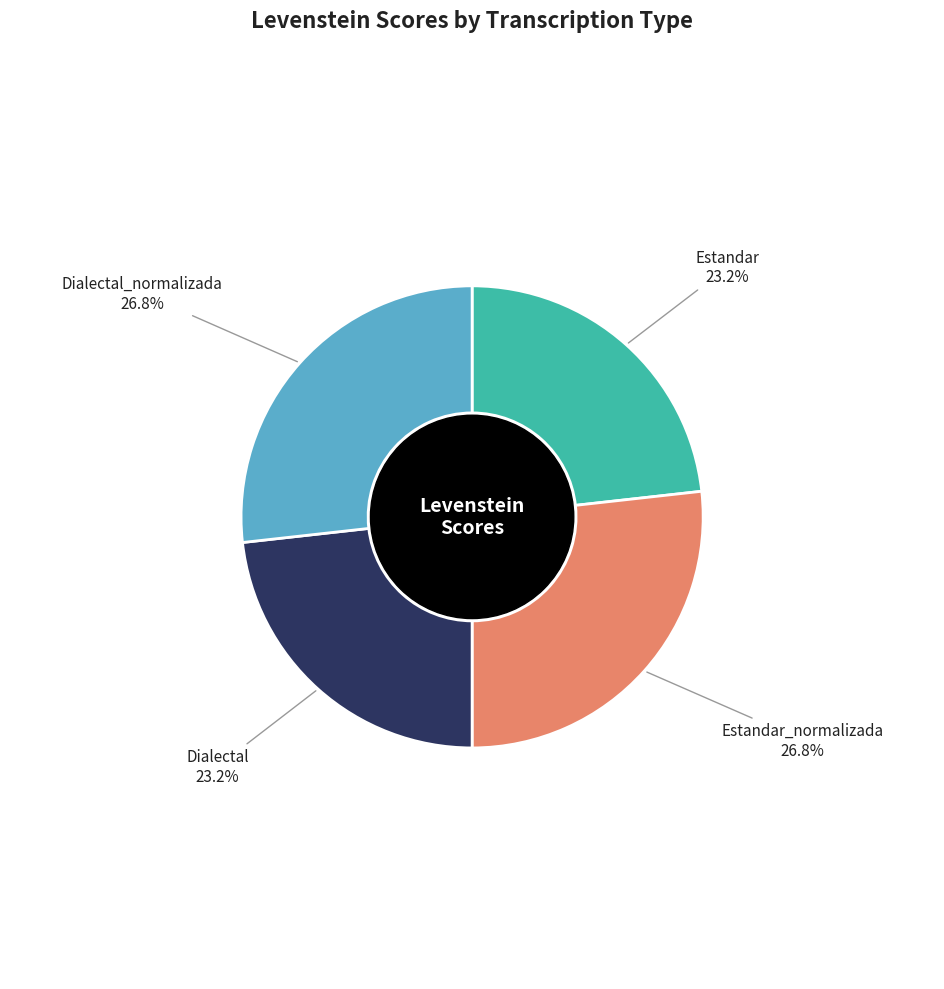

How many slices are in this pie chart?

4